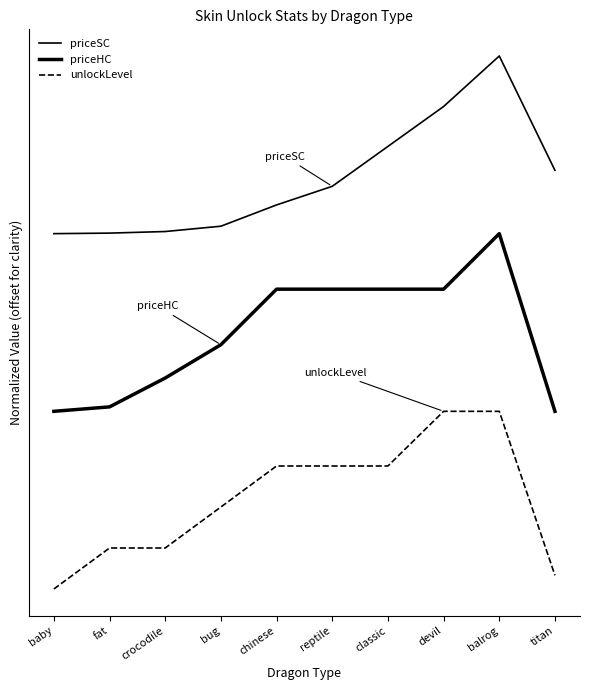

At chinese, list the series in order from smallest to largest.

unlockLevel, priceHC, priceSC